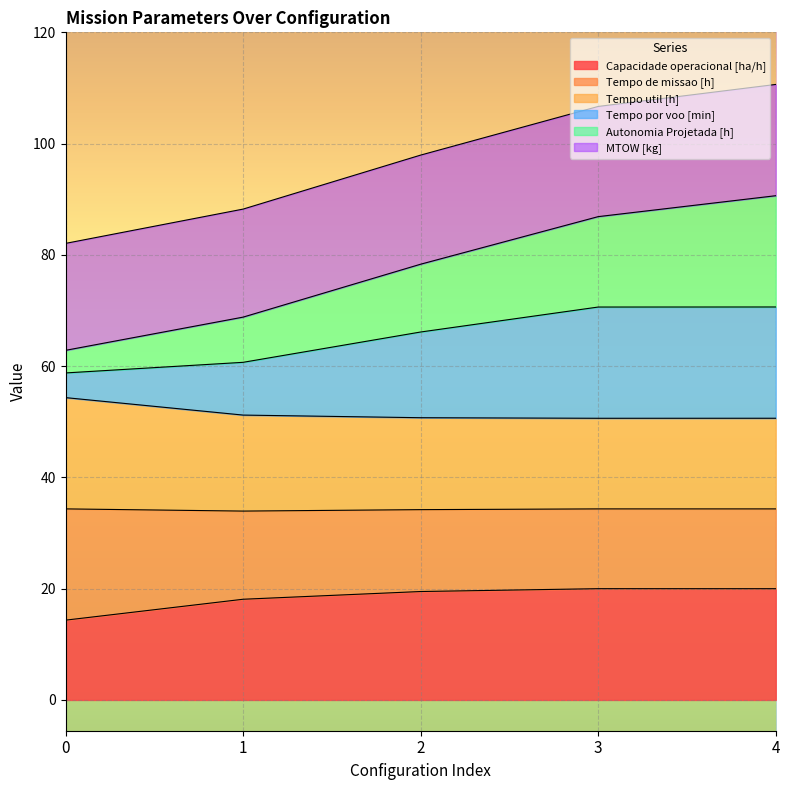

What is the difference between the highest and lowest values at 3?

86.7